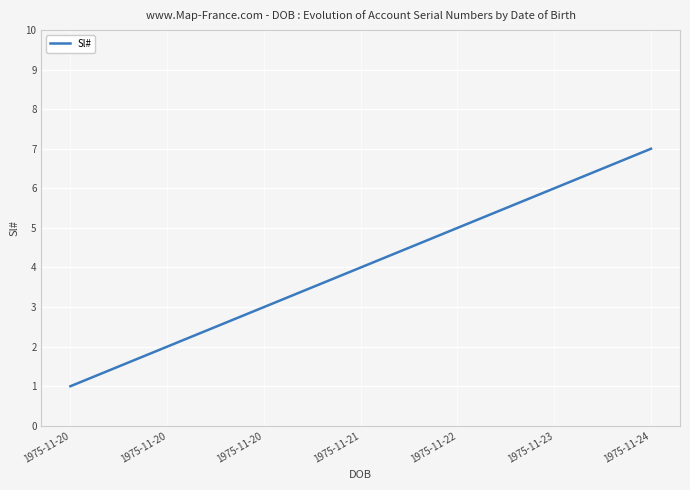

What is the minimum value shown in the chart?

1